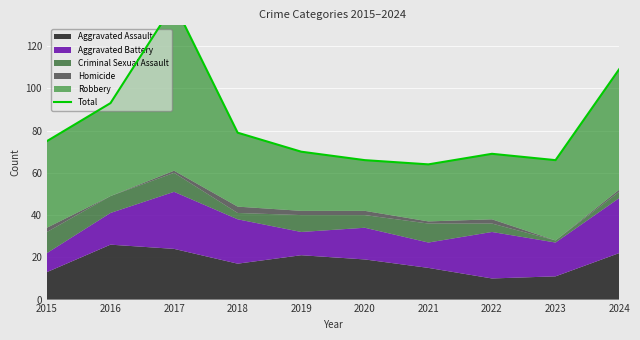

How many interior local valleys (lower than both neighbors) does the data have?

2